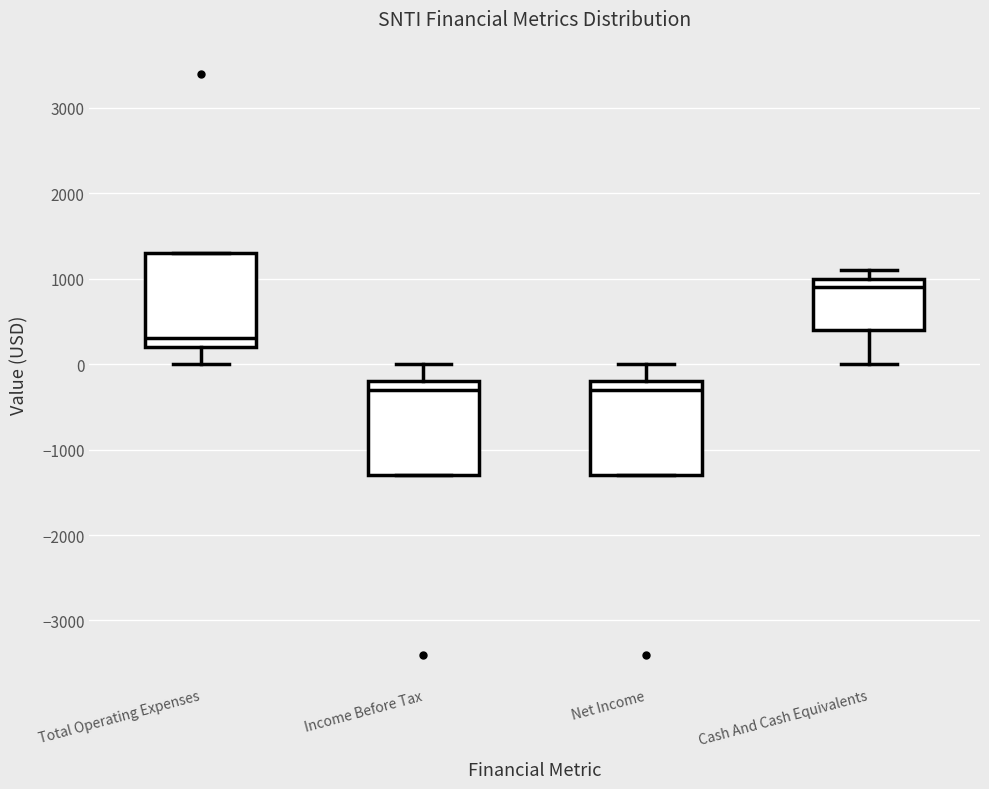

Where is the upper edge of the box for Cash And Cash Equivalents on the y-axis? The values are not printed on the chart, so give them approximately, as read against the axis.

1000